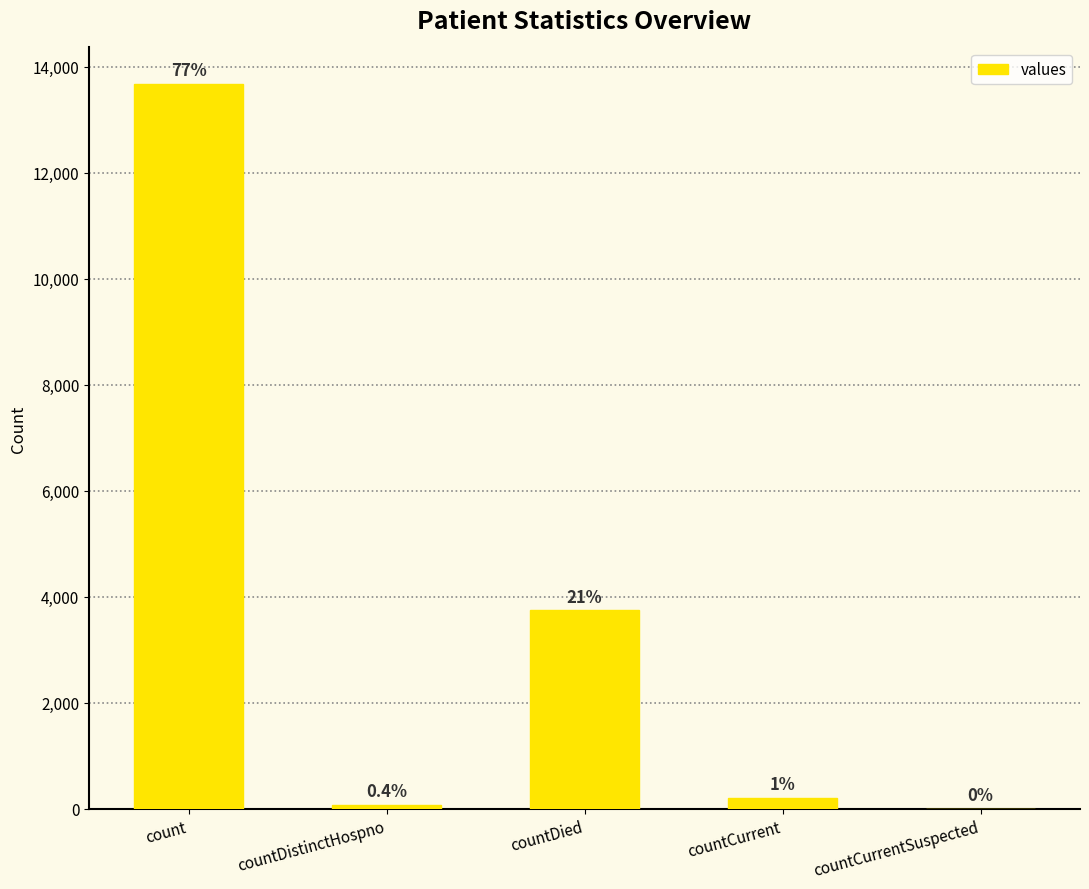

Reading left to right, list all the values displayed in this chart.

13682	73	3745	212	0